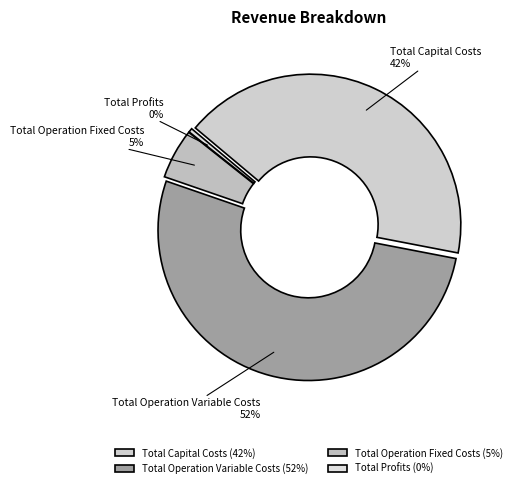

The Total Operation Fixed Costs slice represents 5% of the pie. True or false?

True